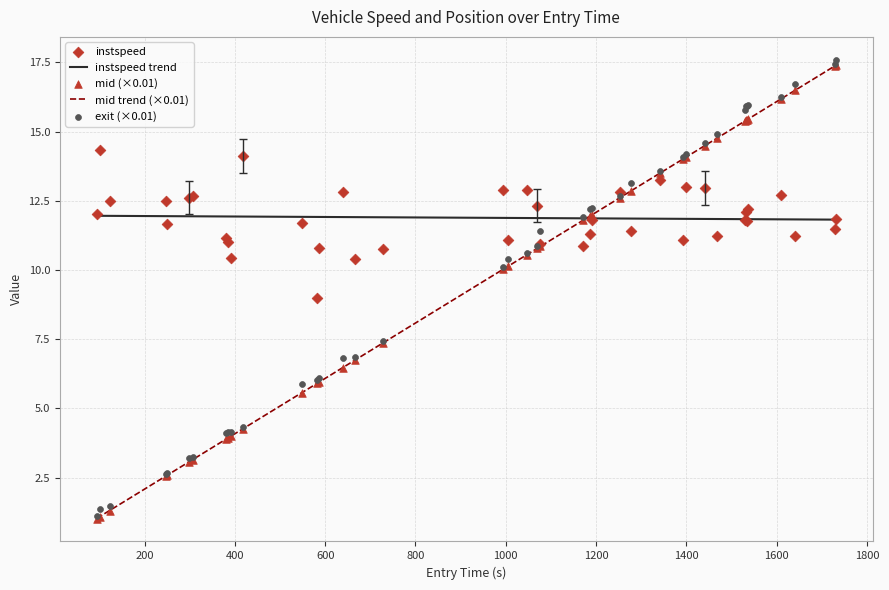

At how many categories does at least one series exceed 12?

28